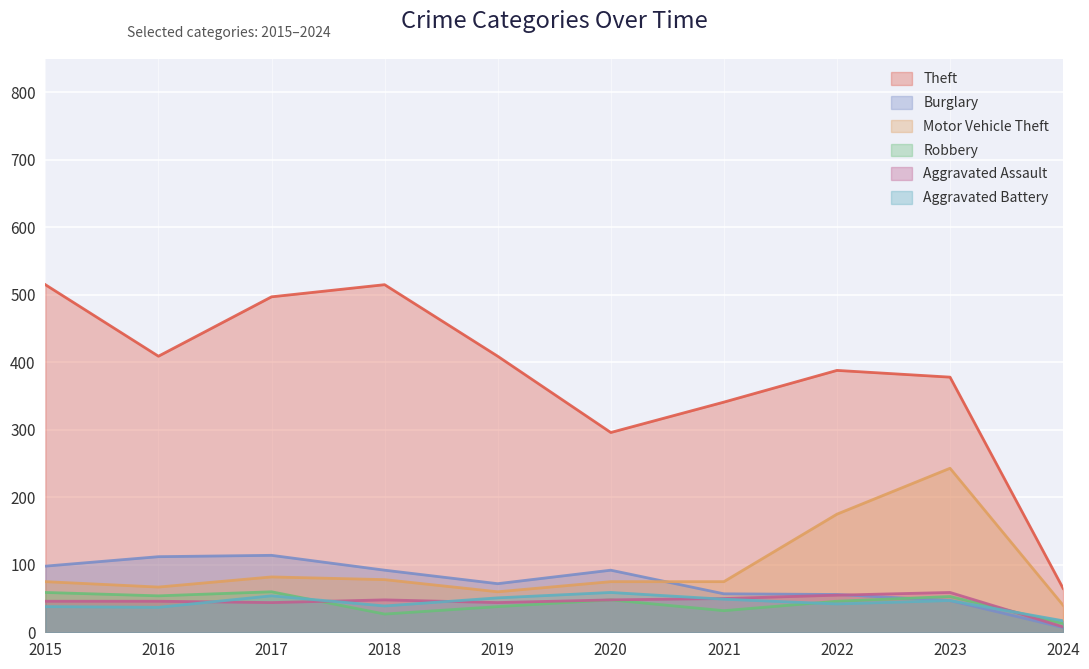

What is the average value of the Theft series?

381